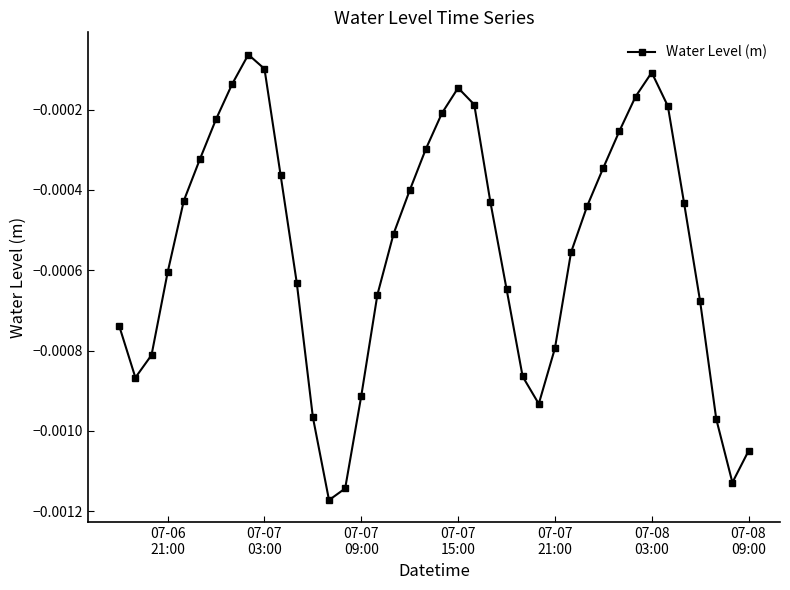

How many interior local peaks (higher than both neighbors) does the data have?

3